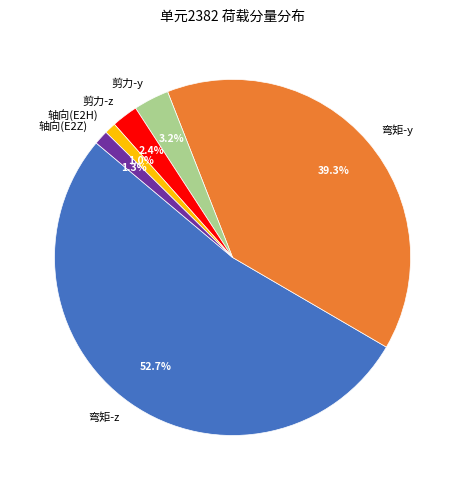

What is the largest slice in the pie chart?

弯矩-z